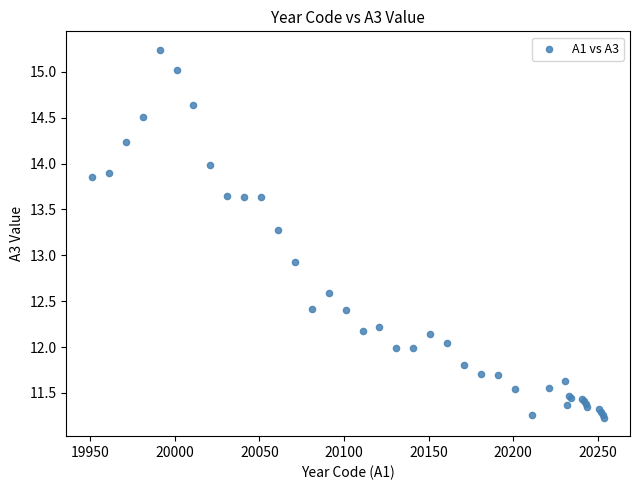

What Y value in the scatter plot is closest to 13?

12.9